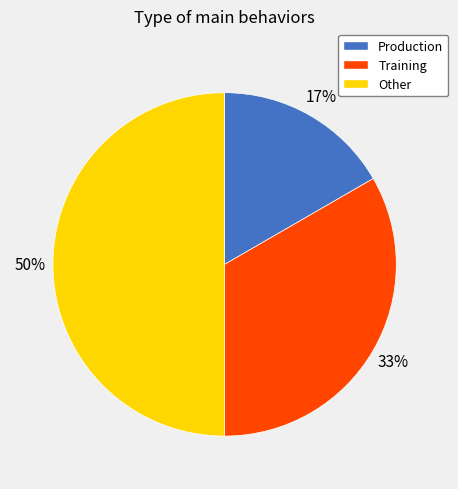

Approximately how many times larger is the value at Production compared to Training?

0.5